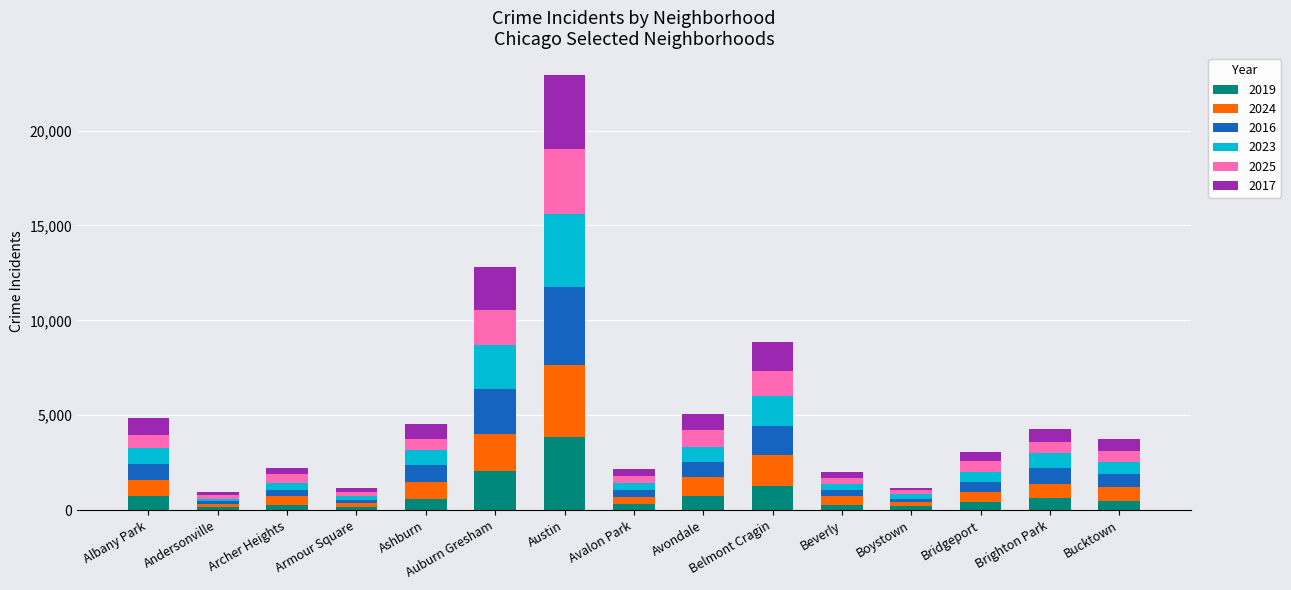

What is the total value across all series at Brighton Park?

4255